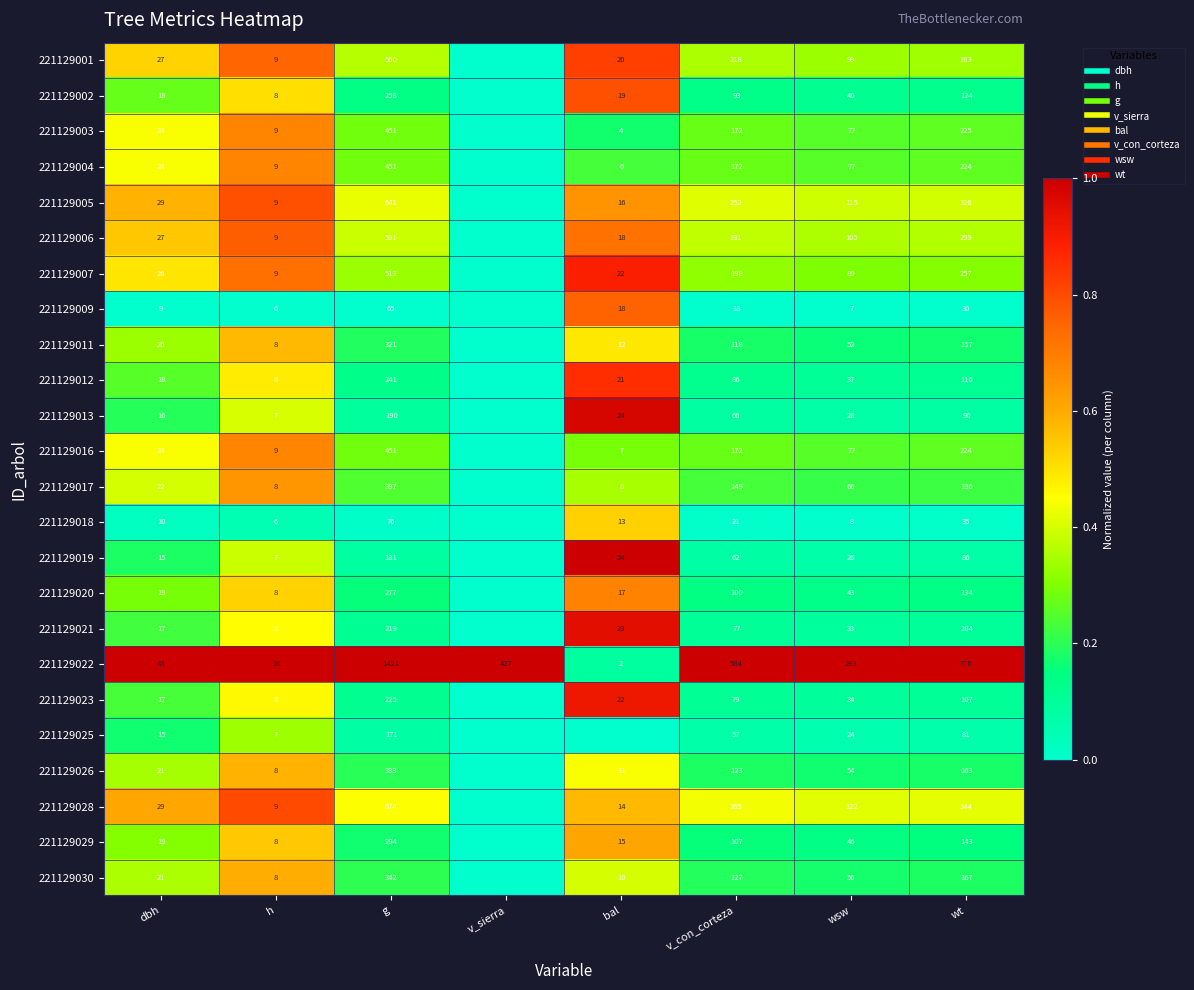

What is the difference between the 221129013 values at bal and v_con_corteza?

0.9